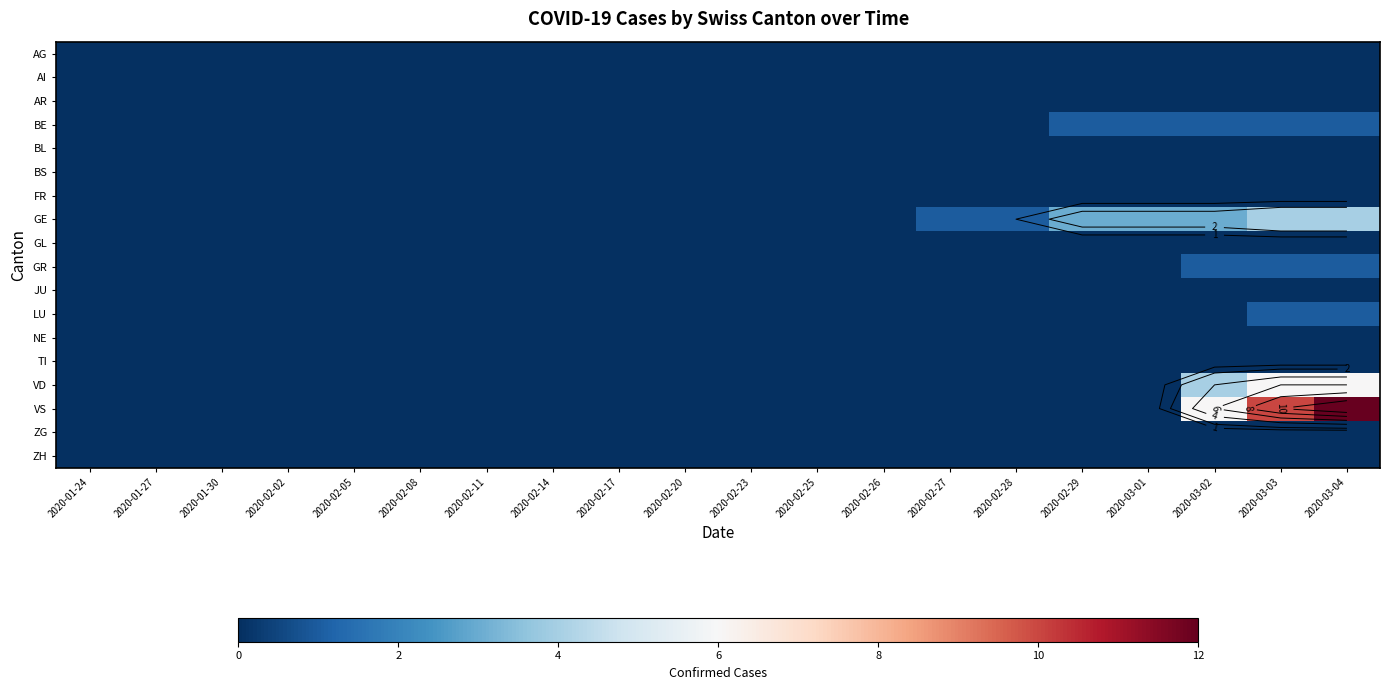

List the labels in order of FR value, smallest first.

2020-01-24, 2020-01-27, 2020-01-30, 2020-02-02, 2020-02-05, 2020-02-08, 2020-02-11, 2020-02-14, 2020-02-17, 2020-02-20, 2020-02-23, 2020-02-25, 2020-02-26, 2020-02-27, 2020-02-28, 2020-02-29, 2020-03-01, 2020-03-02, 2020-03-03, 2020-03-04